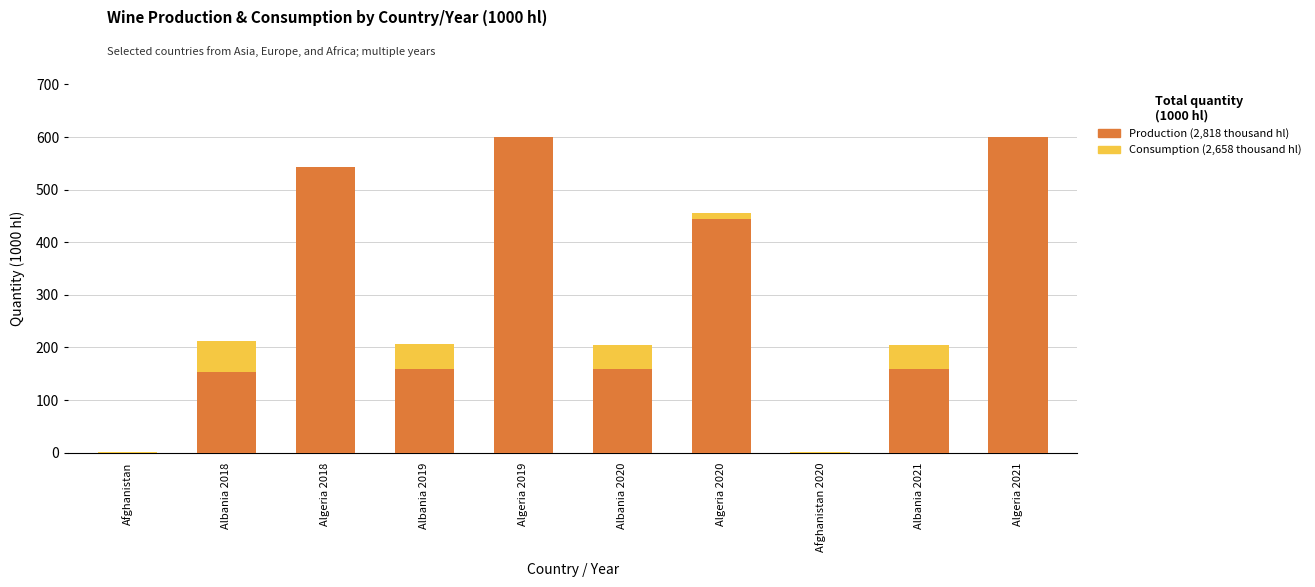

What is the approximate value of Consumption at Algeria 2020?

455